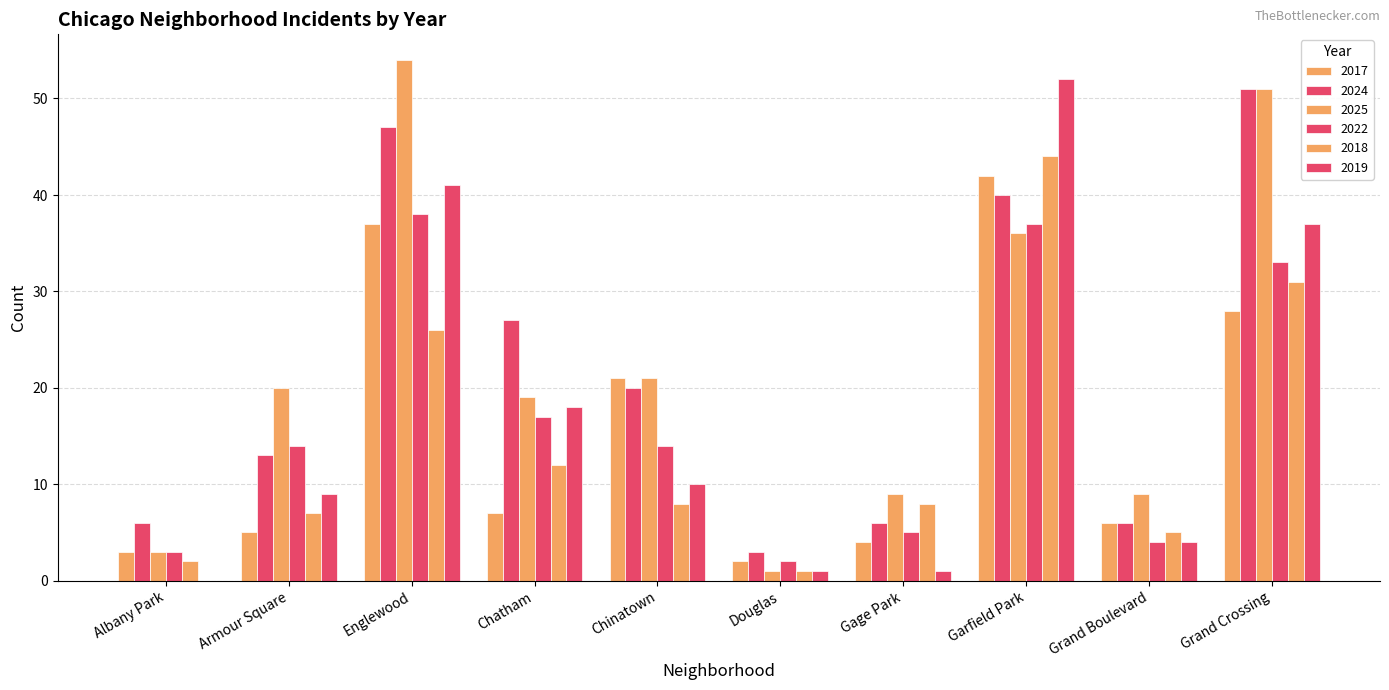

Rank the series at Grand Crossing from lowest to highest value.

2017, 2018, 2022, 2019, 2024, 2025